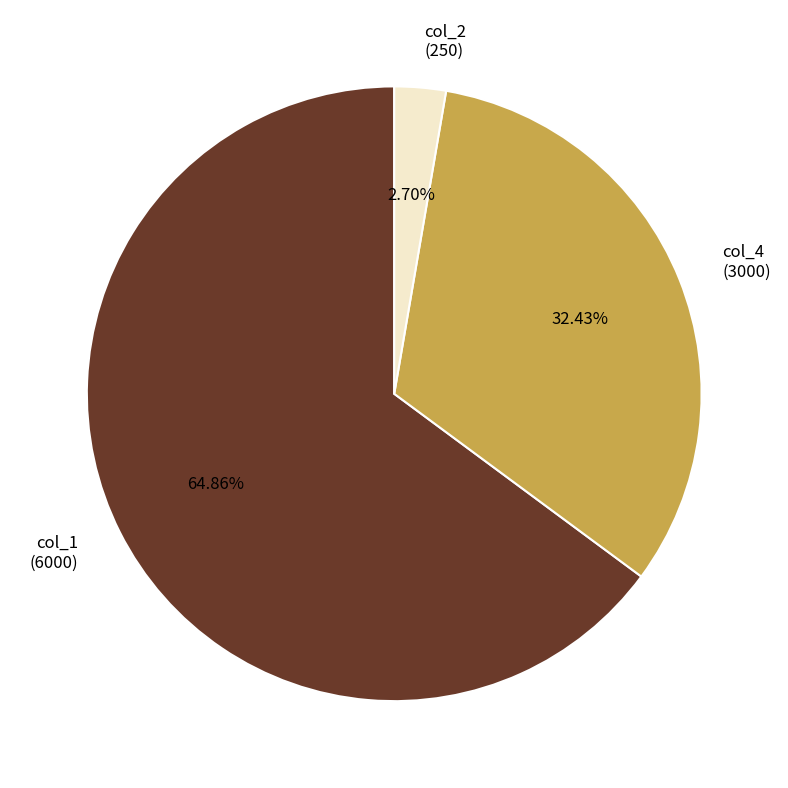

Count the number of slices in the pie.

3